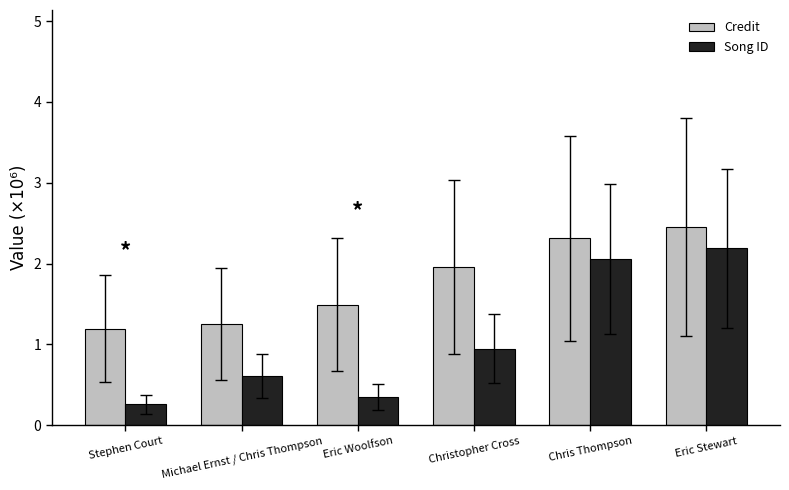

Is it true that Credit equals 2.5 at Eric Stewart?

True